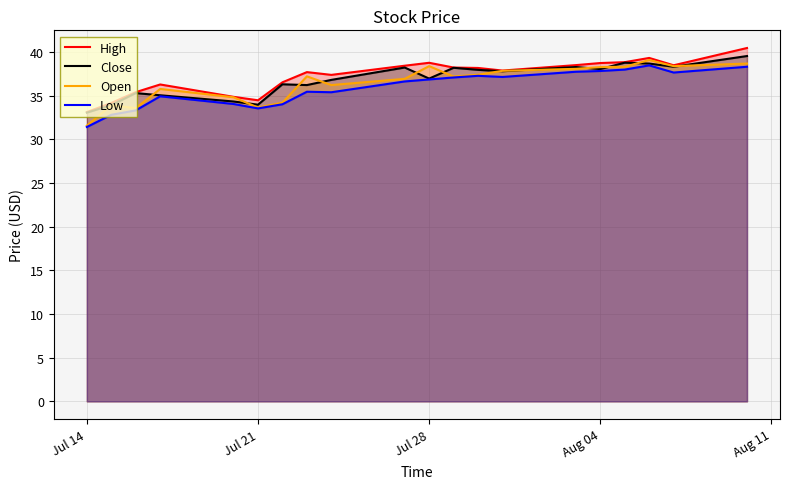

True or false: Low and High intersect in this chart.

False